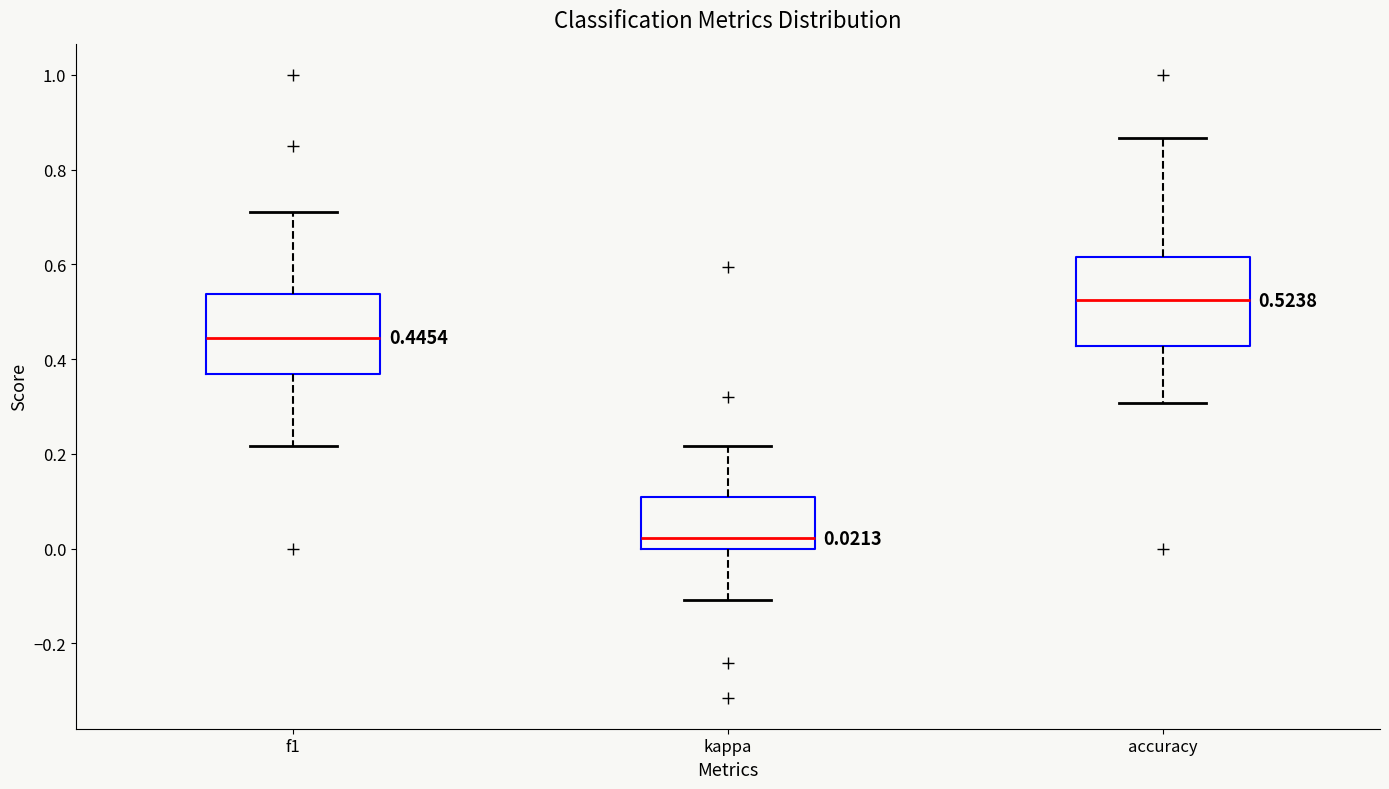

Which box's median line is the highest?

accuracy